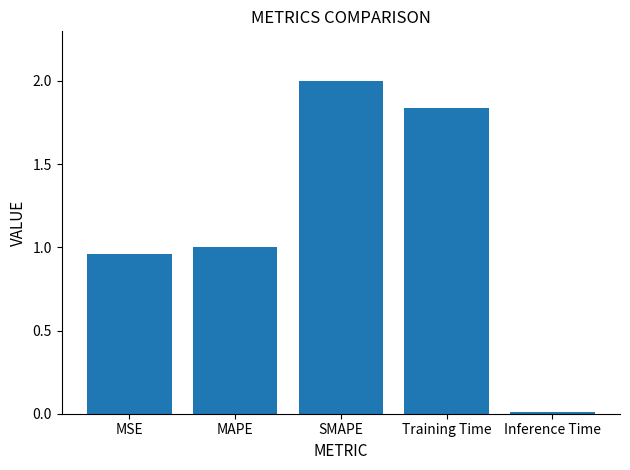

What position from the right is MAPE?

4